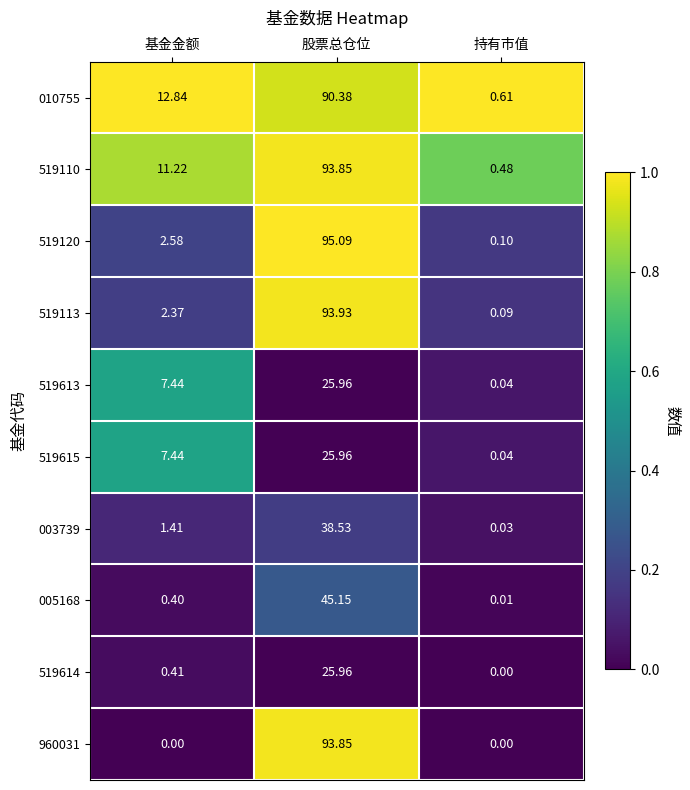

At which category is the sum across all series the highest?

股票总仓位